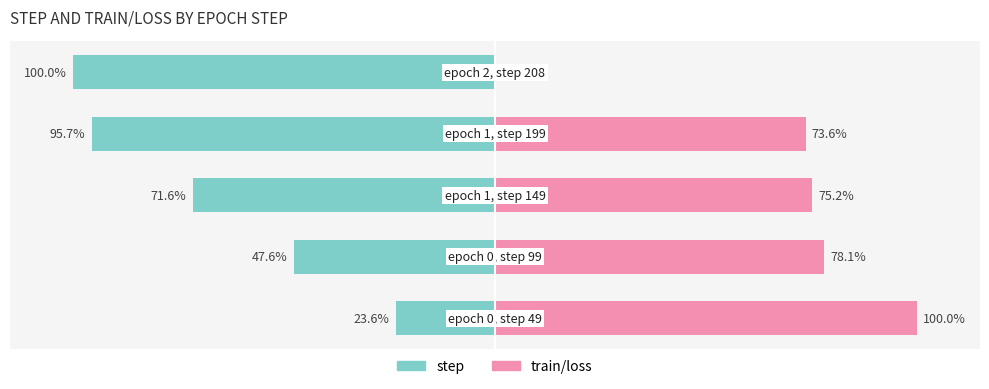

What is the difference between the maximum and minimum values in the train/loss series?

100.0